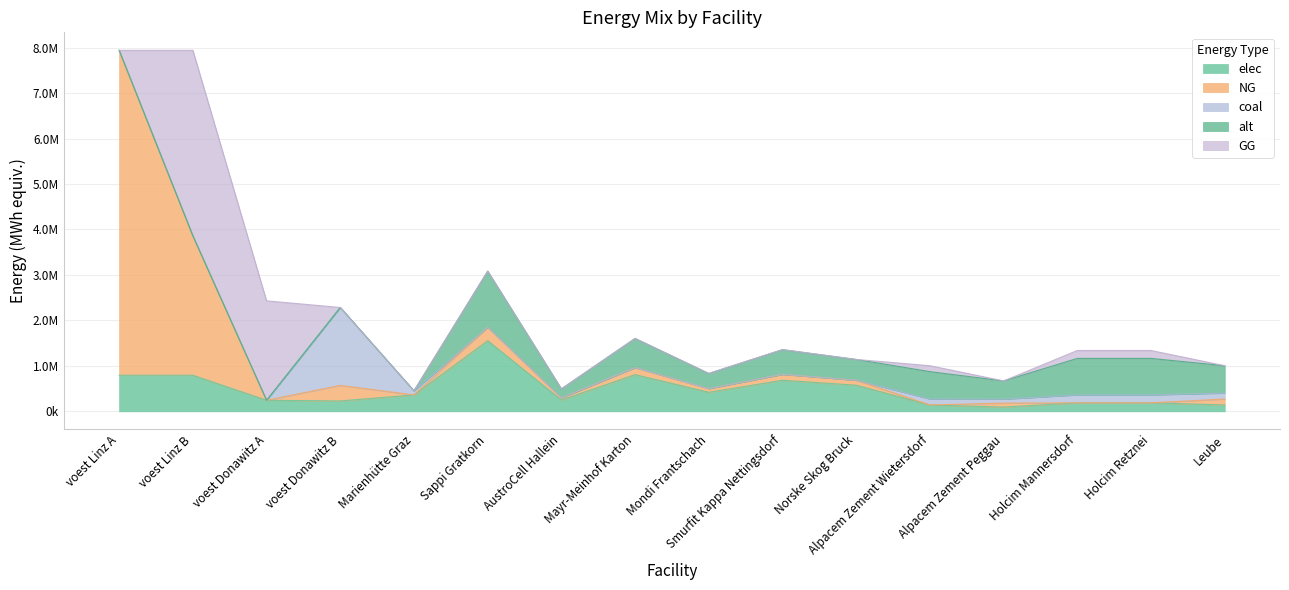

Rank the series at Mayr-Meinhof Karton from highest to lowest value.

elec, alt, NG, coal, GG